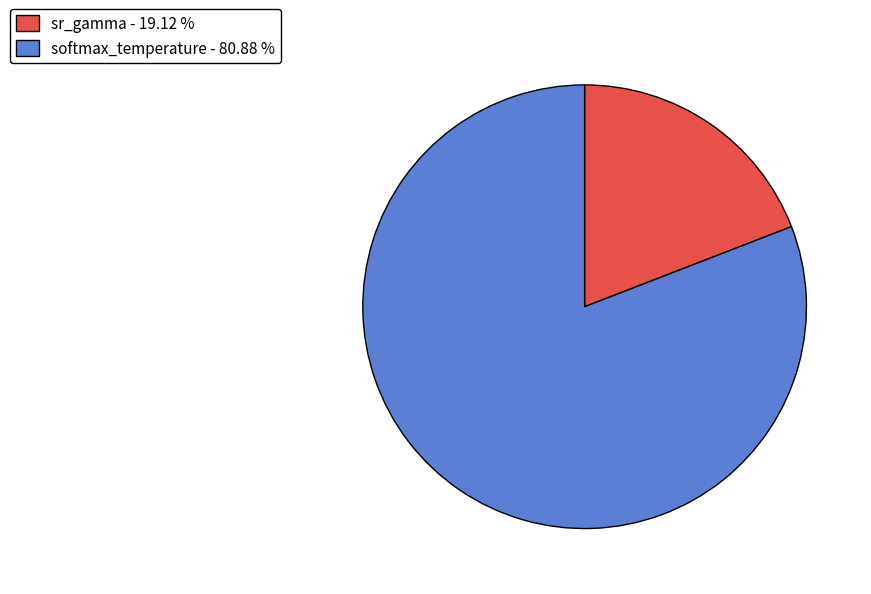

Which category has the smallest portion of the pie?

sr_gamma